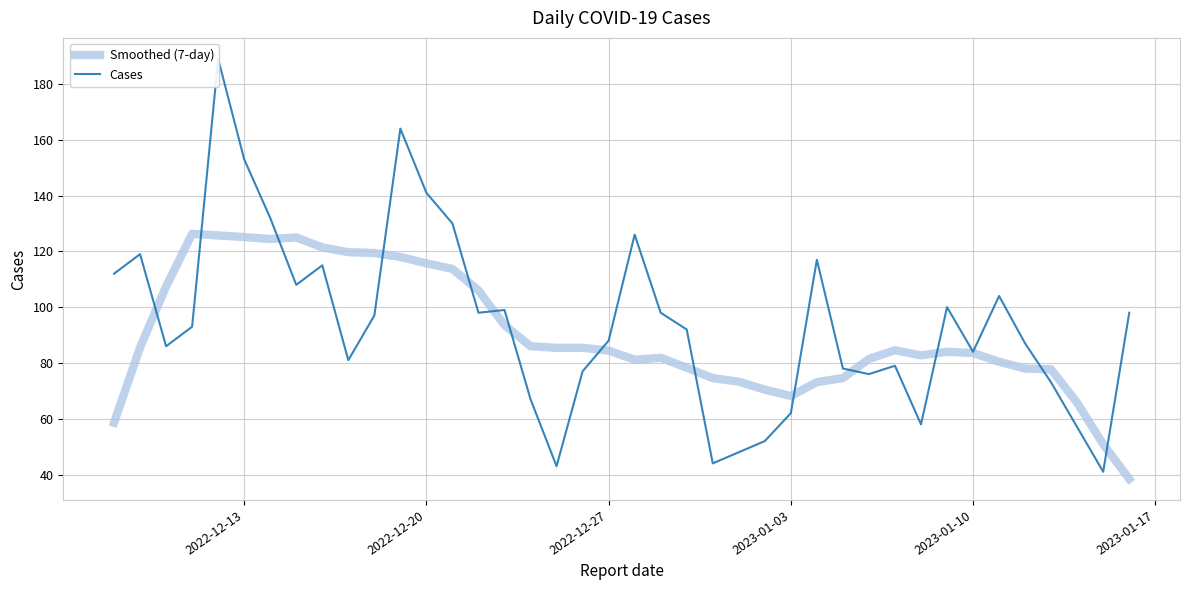

What is the maximum value for Smoothed (7-day)?

126.3